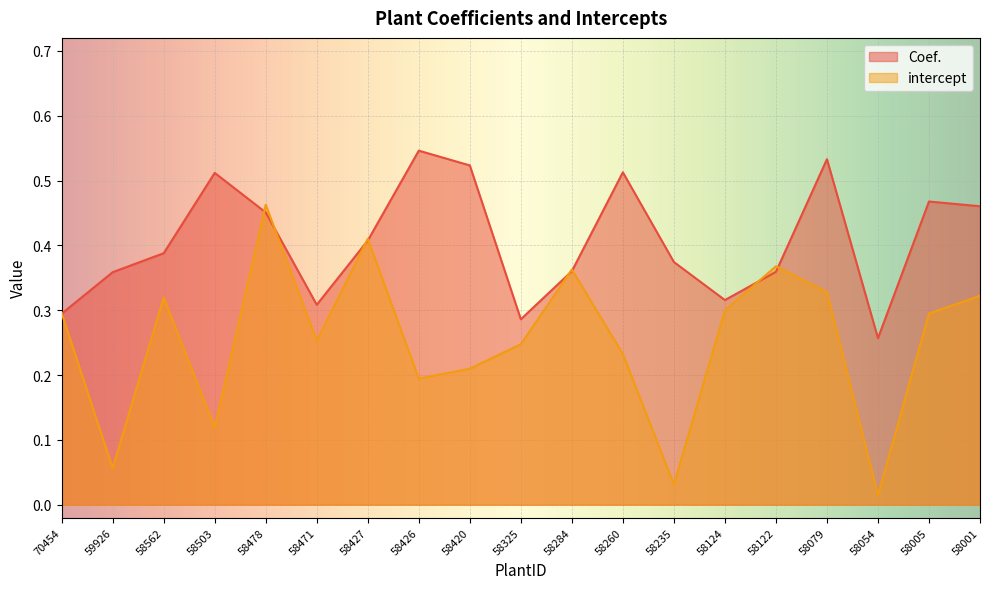

What is the sum of all Coef. values?

7.7